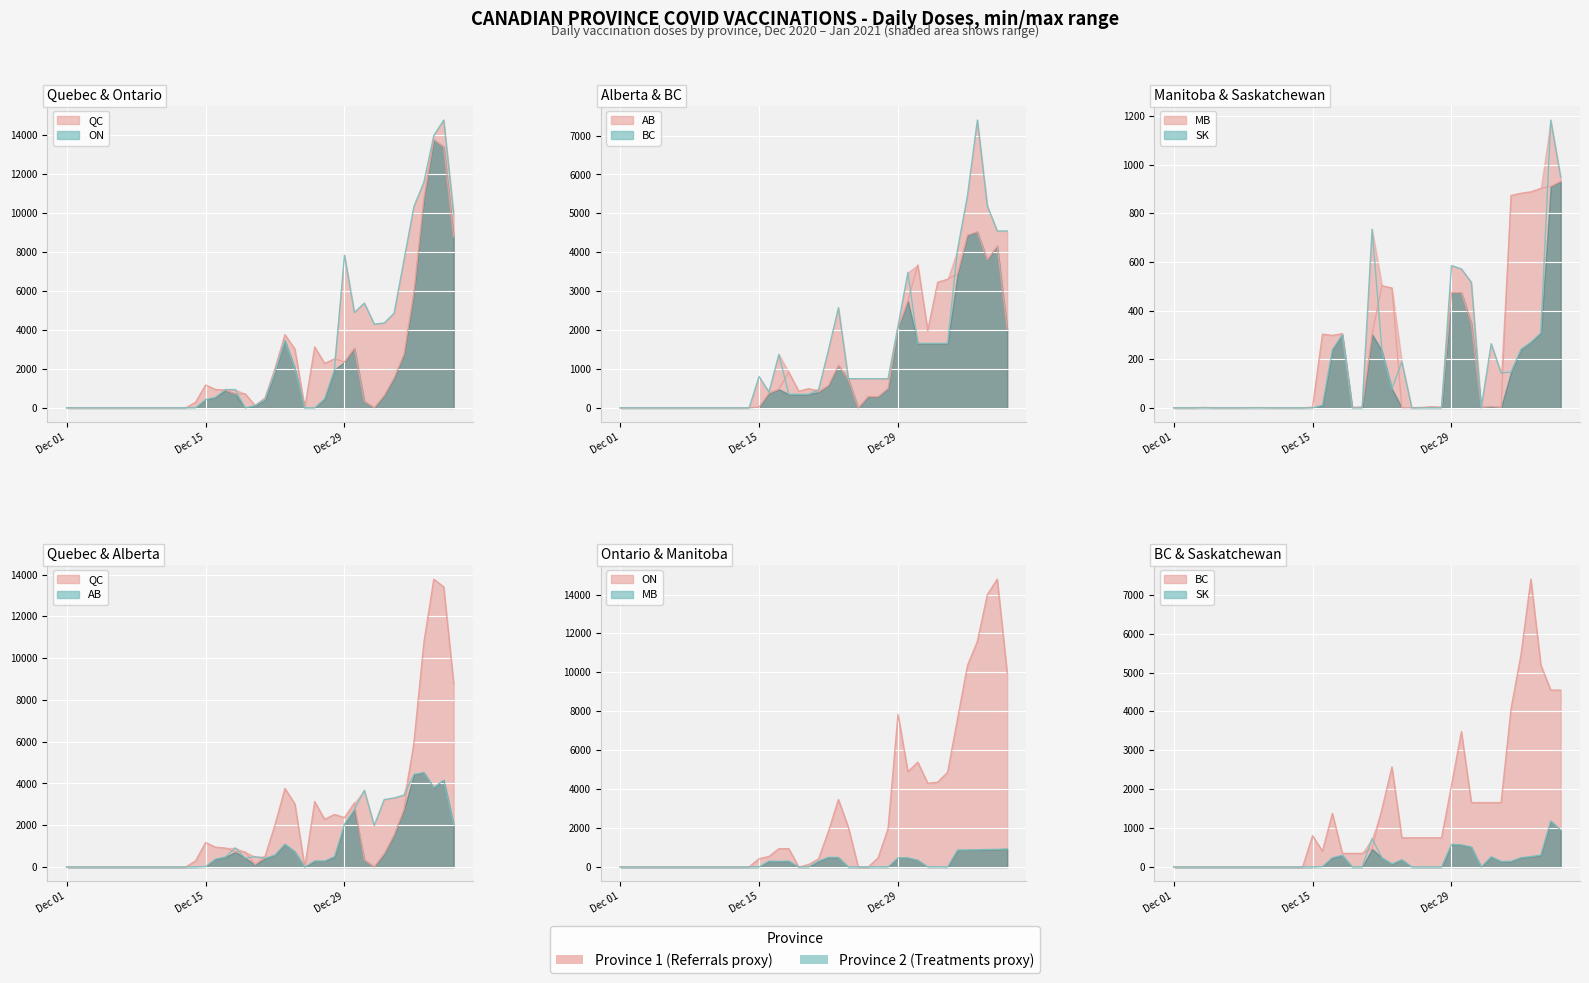

What value does the BC series have at 16-12-2020?

409.0